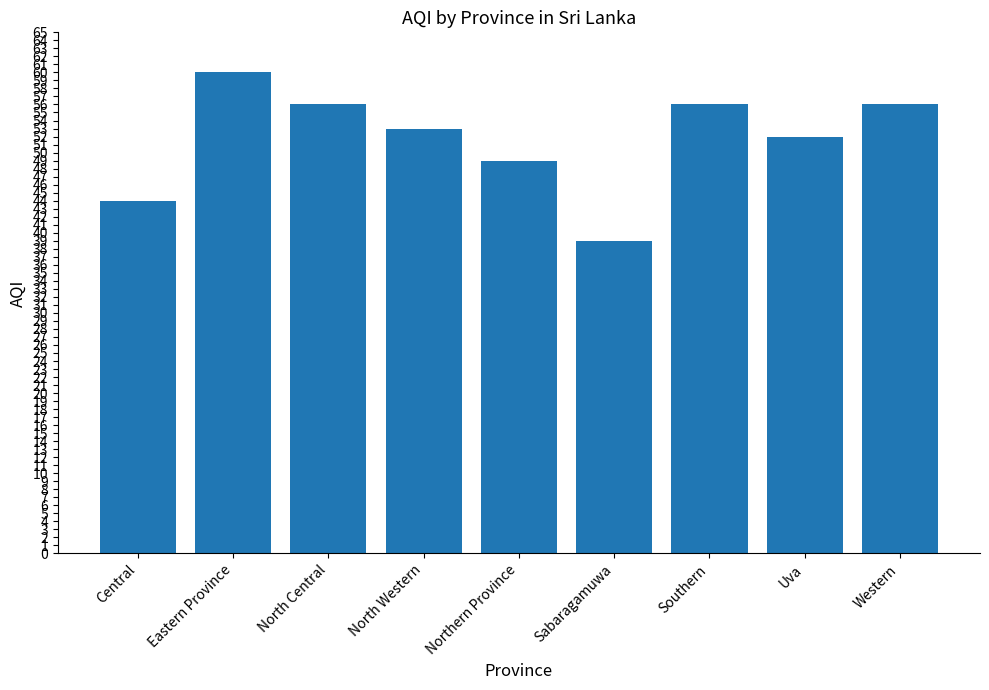

How many values are between 49 and 56?

6